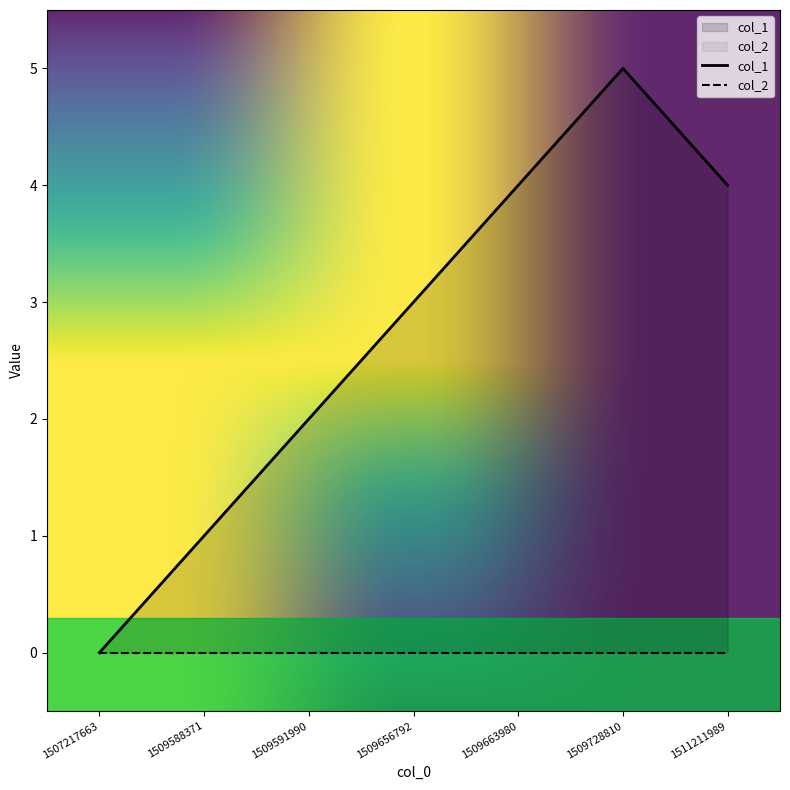

What is the approximate value at 1509656792?

3